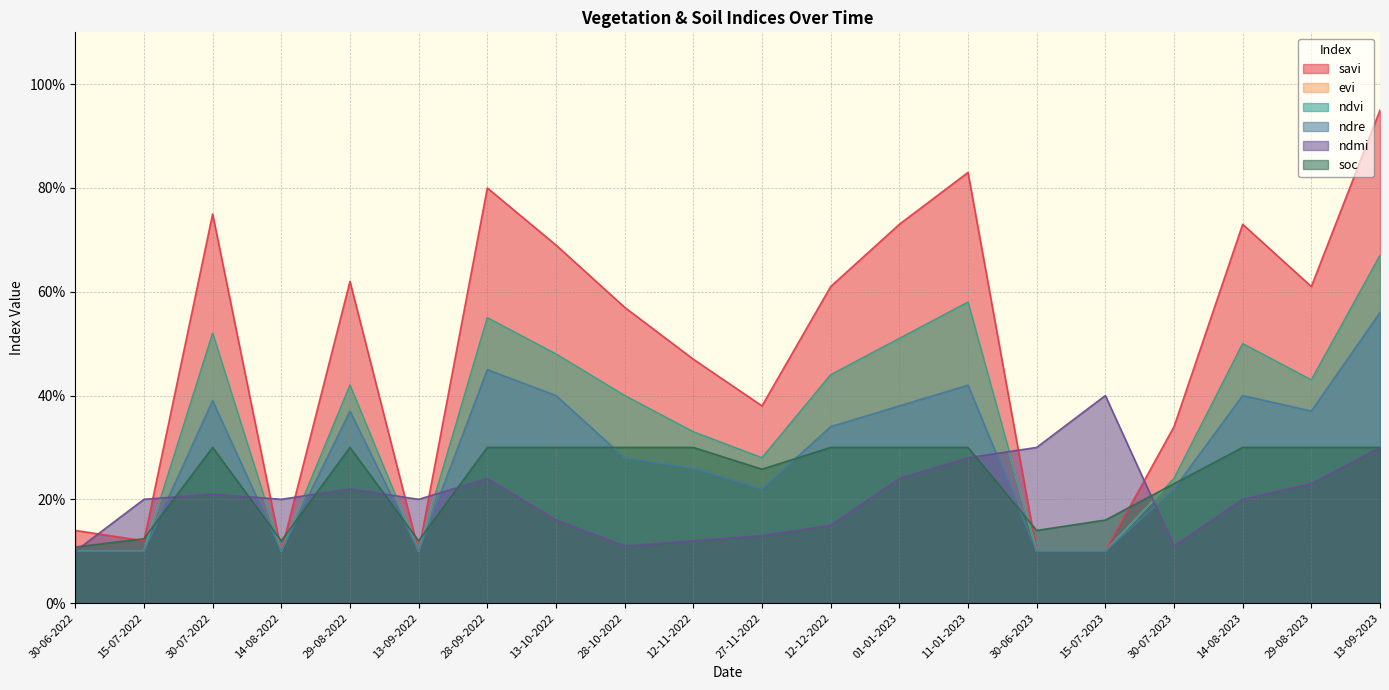

Does the chart display data point markers on the line(s)?

No